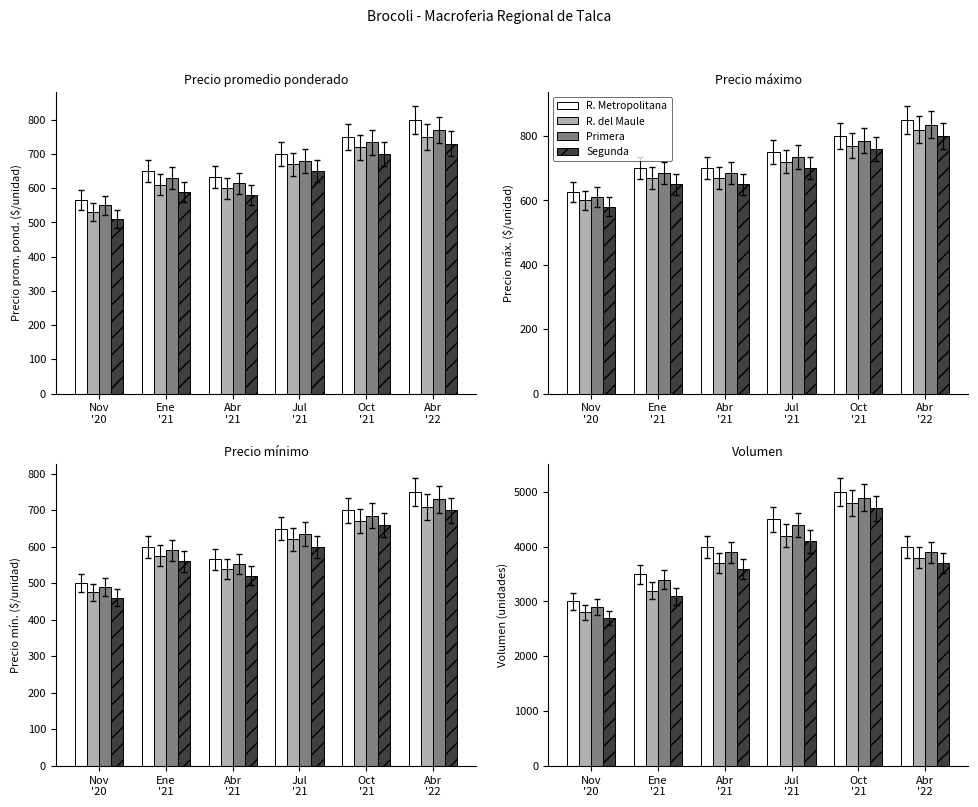

List the series in order of their peak value, lowest first.

Segunda, R. del Maule, Primera, R. Metropolitana